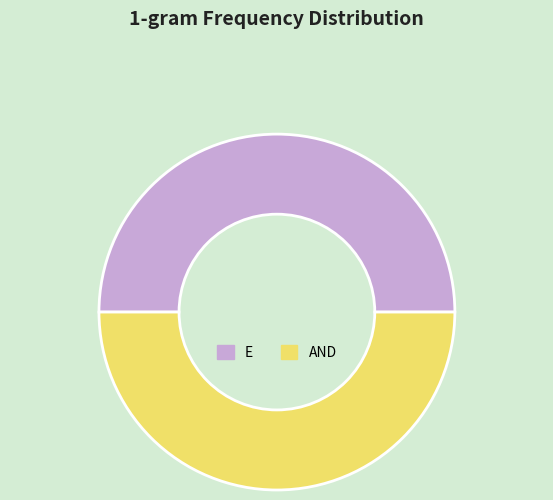

How many slices are in this pie chart?

2